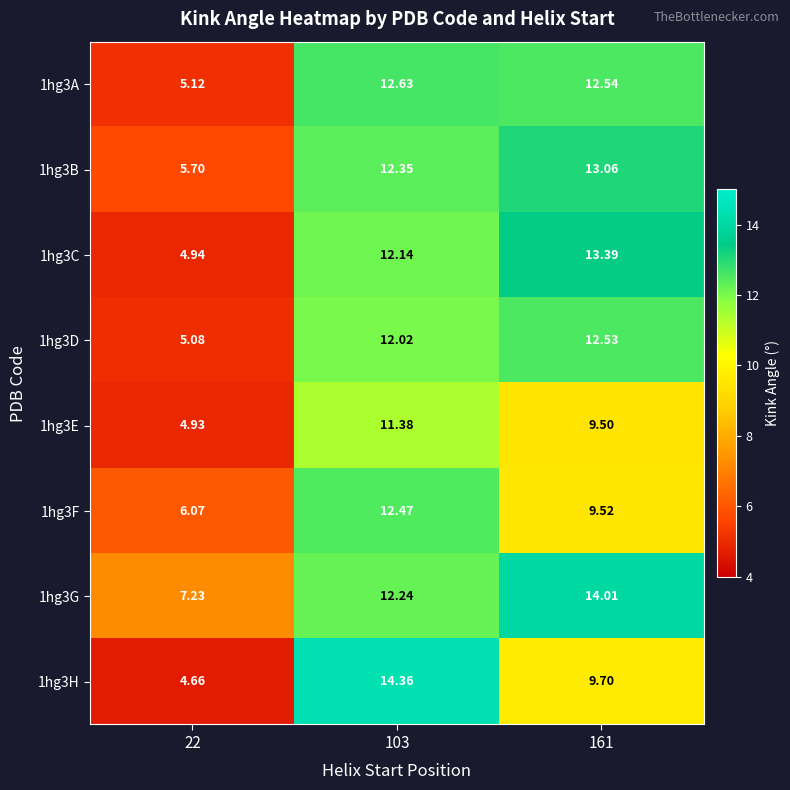

Is the value of 1hg3B at 22 greater than the value of 1hg3C at 103?

No